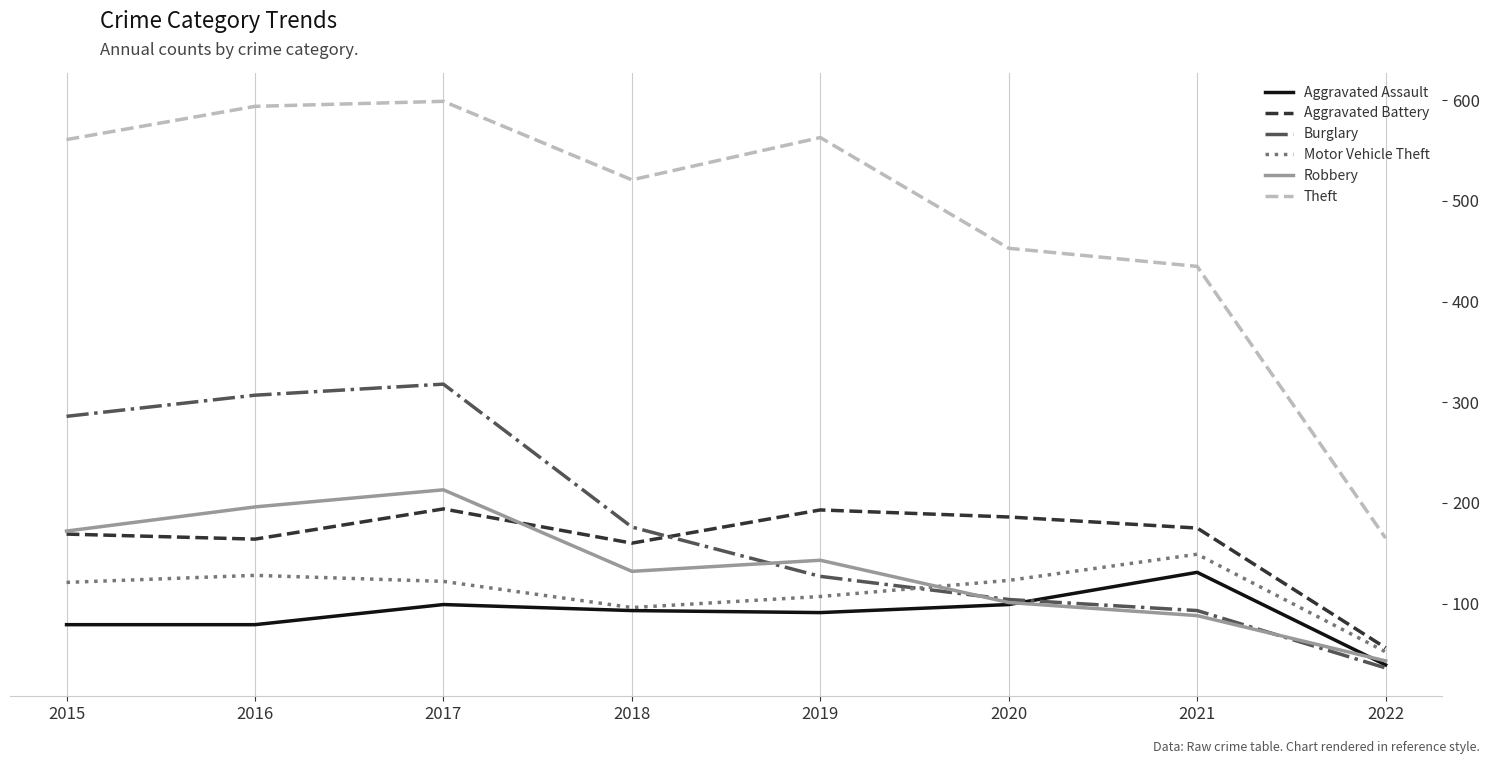

Which series has the largest range (max minus min)?

Theft